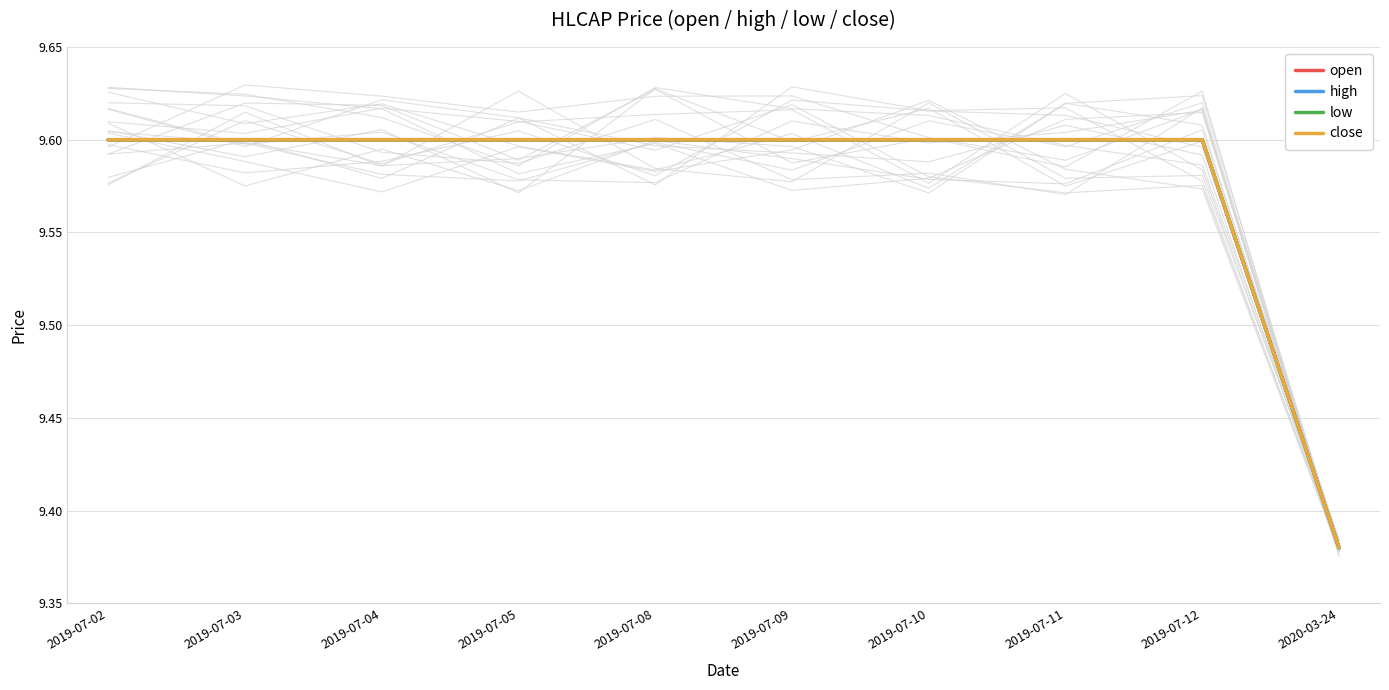

True or false: high has more than 2 points higher than both neighbors.

False